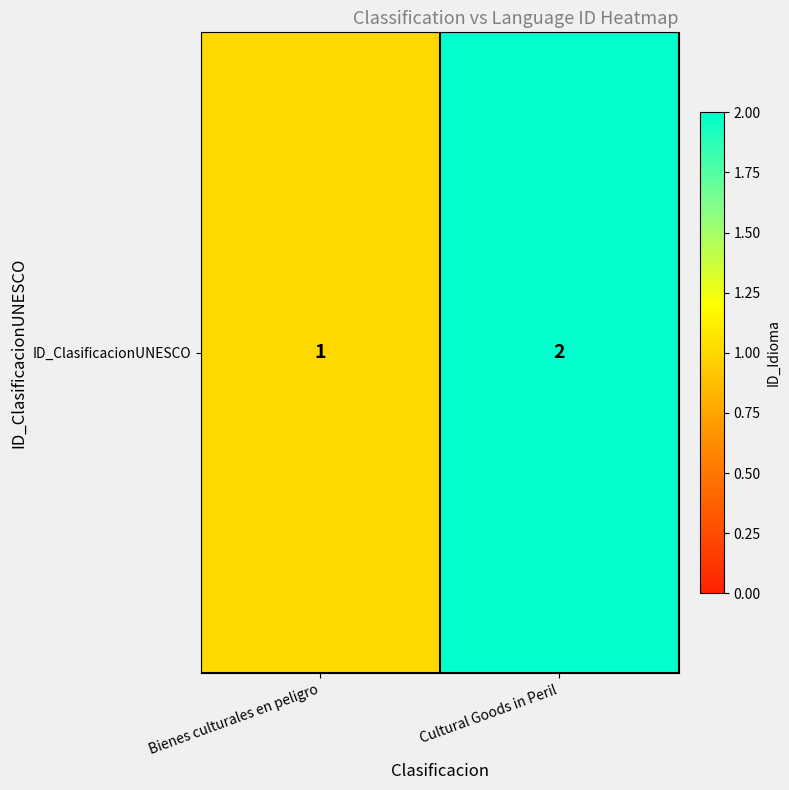

What value does the data have at Cultural Goods in Peril?

2